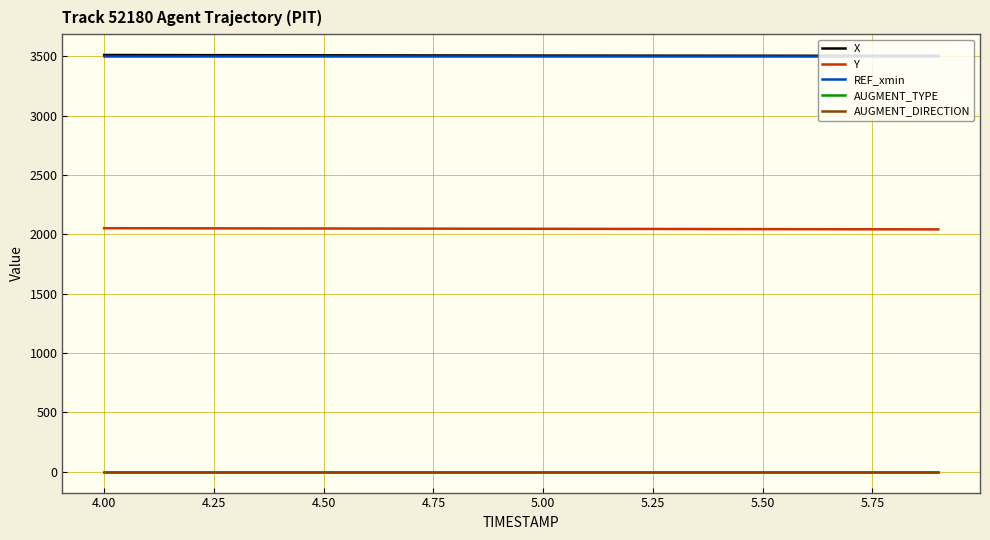

True or false: AUGMENT_TYPE and Y cross at least once.

False